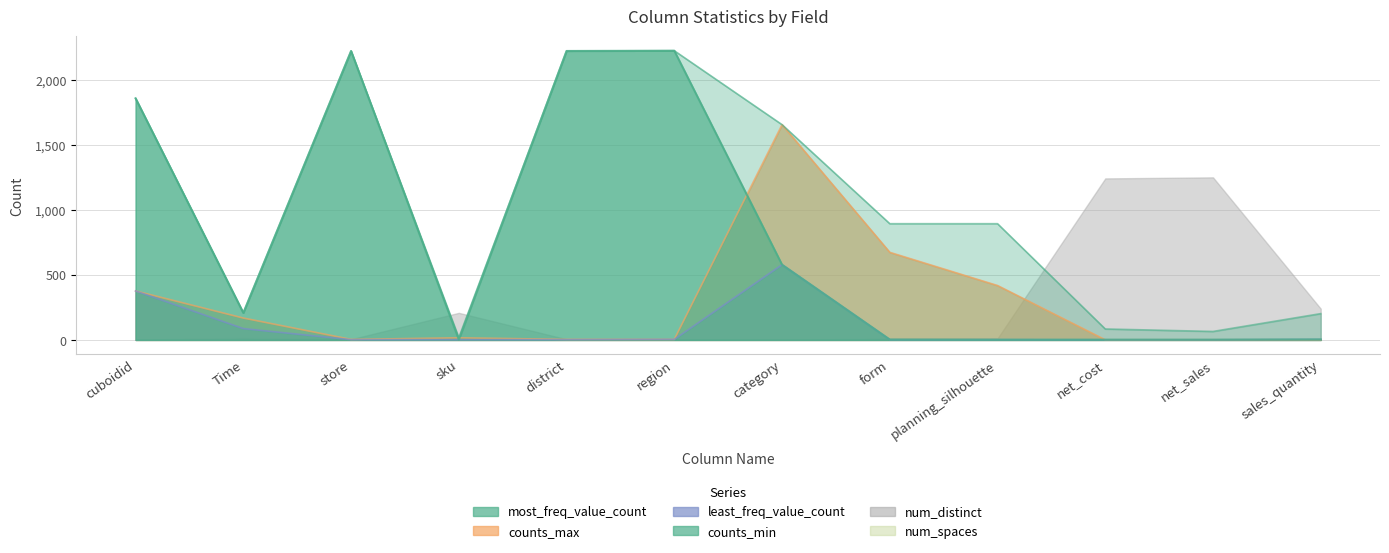

At which category is the sum across all series the highest?

cuboidid